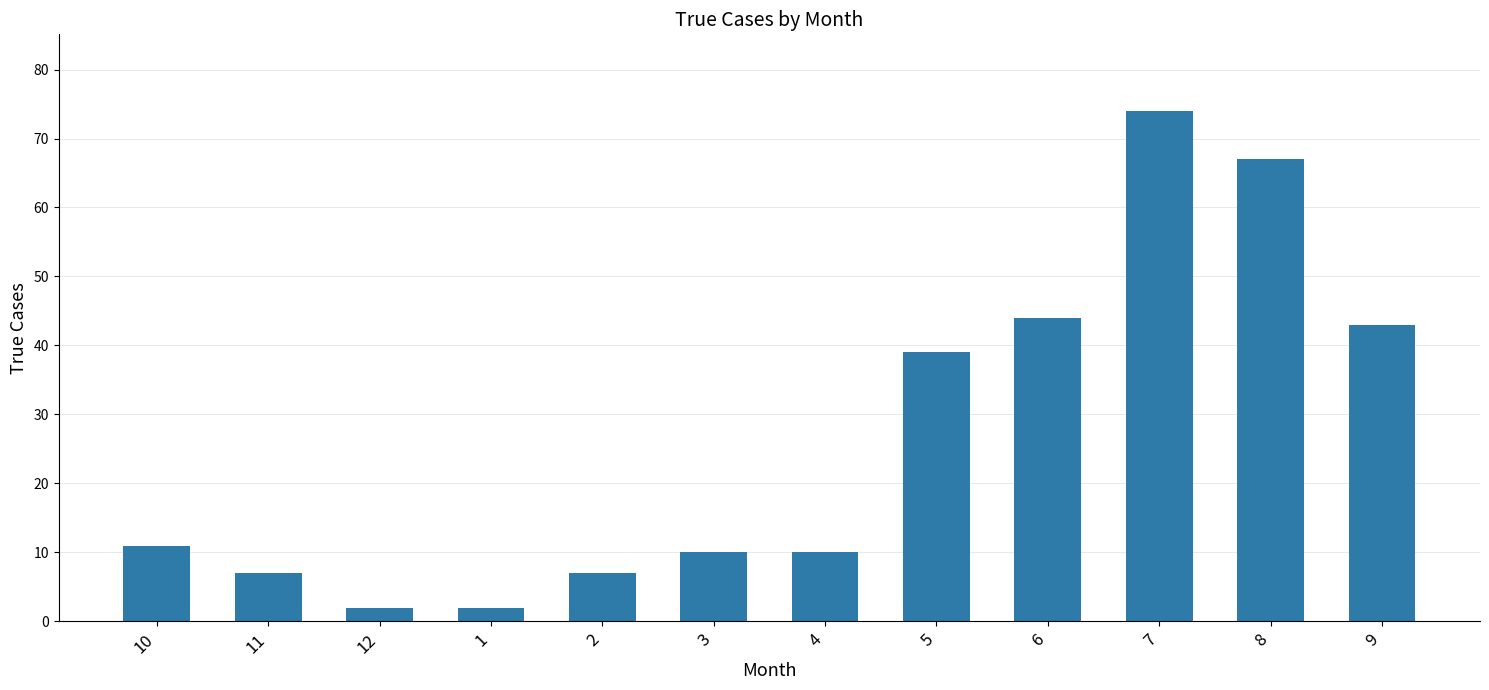

Which label corresponds to the largest value in the chart?

7